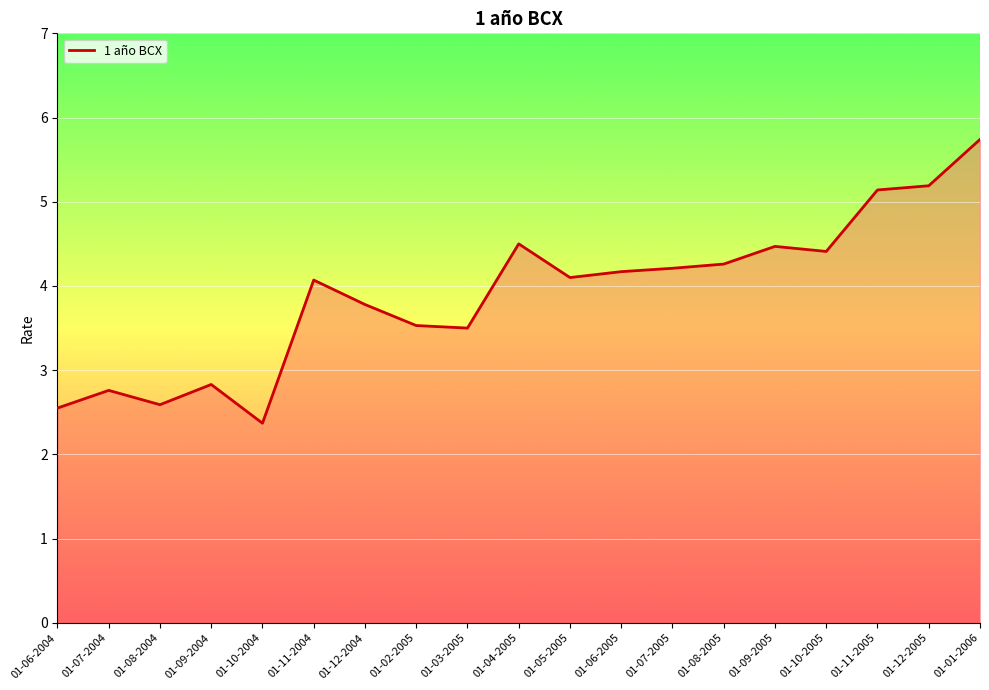

What is the difference between the maximum and minimum values?

3.4